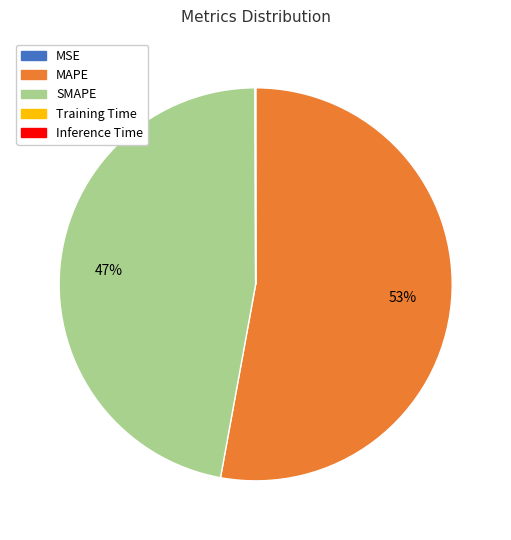

The SMAPE slice represents 47% of the pie. True or false?

True